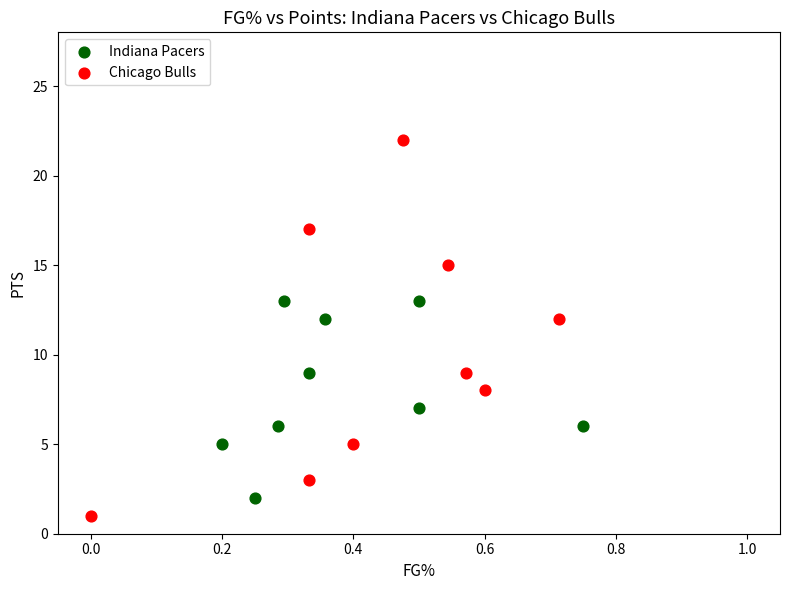

Which series has the widest spread of Y values?

Chicago Bulls